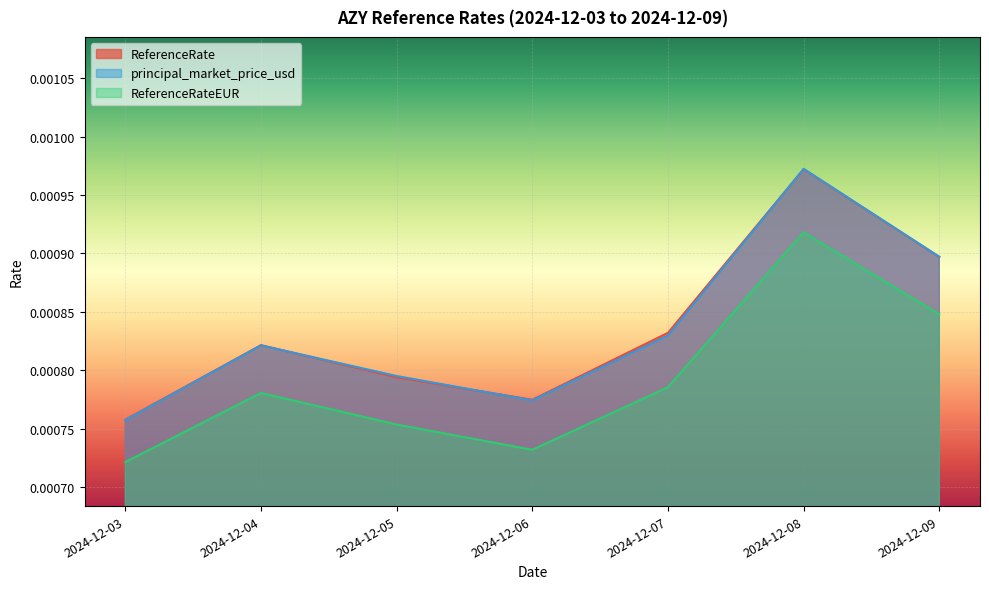

True or false: ReferenceRateEUR and principal_market_price_usd cross at least once.

False